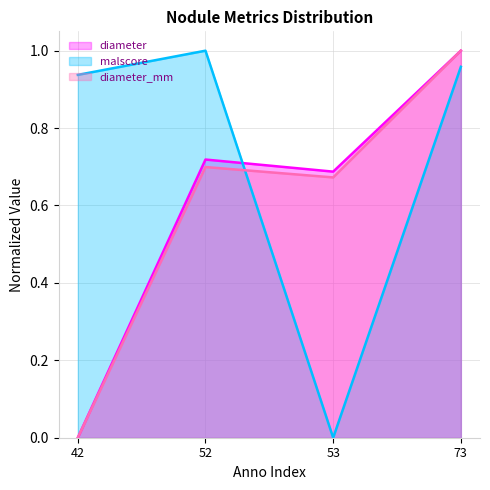

What is the value of the diameter point at the 3rd from the left?

0.7